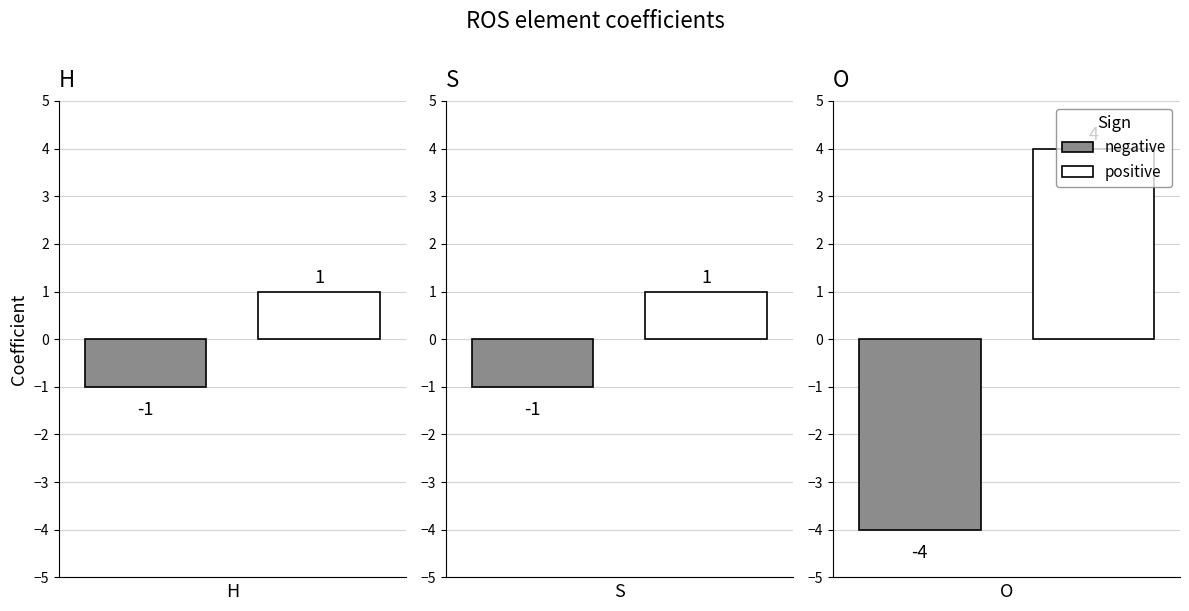

At which label is negative closest to -2?

H